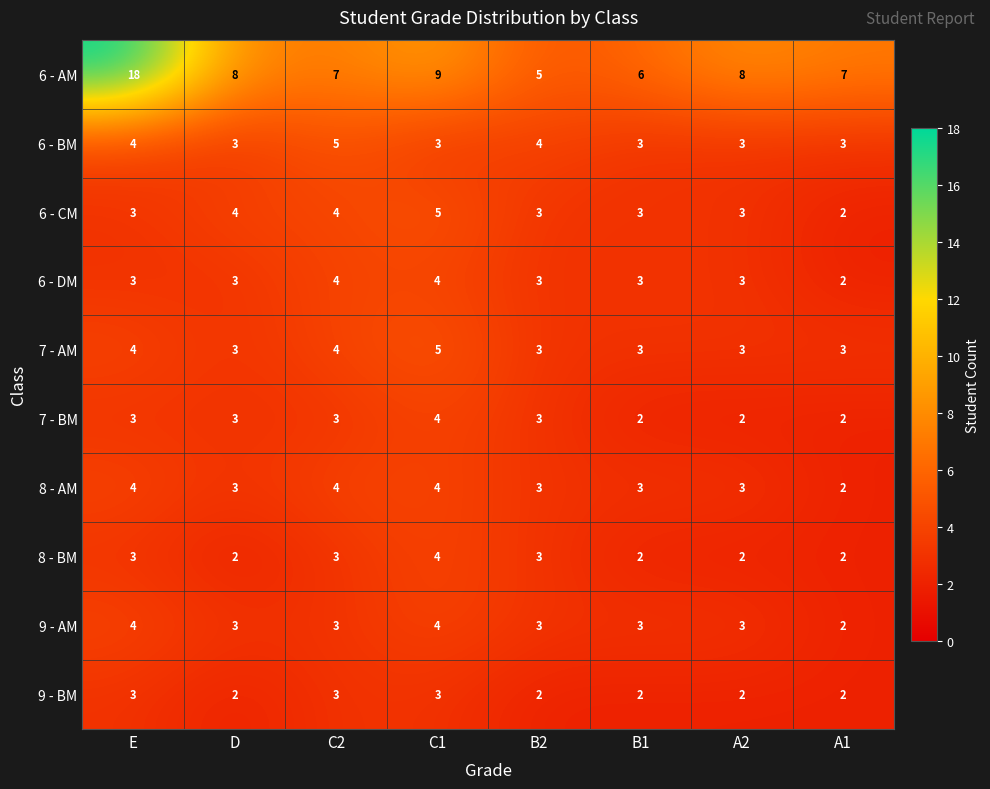

How many distinct data groups are displayed?

10